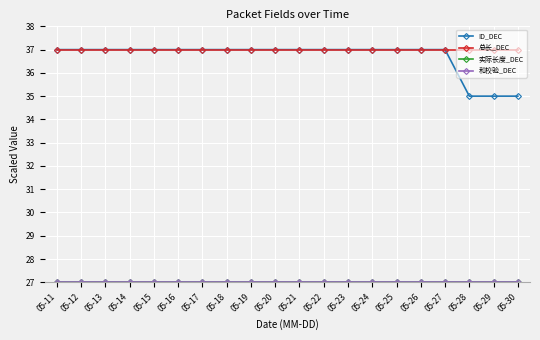

Does the chart have visible grid lines?

Yes